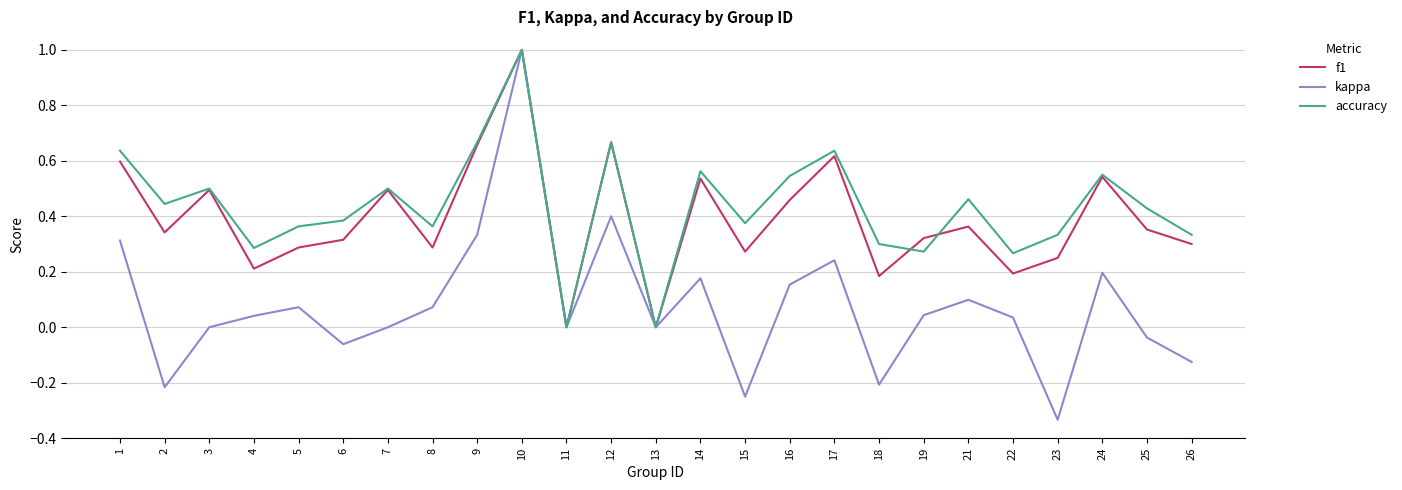

At which category is the sum across all series the highest?

10